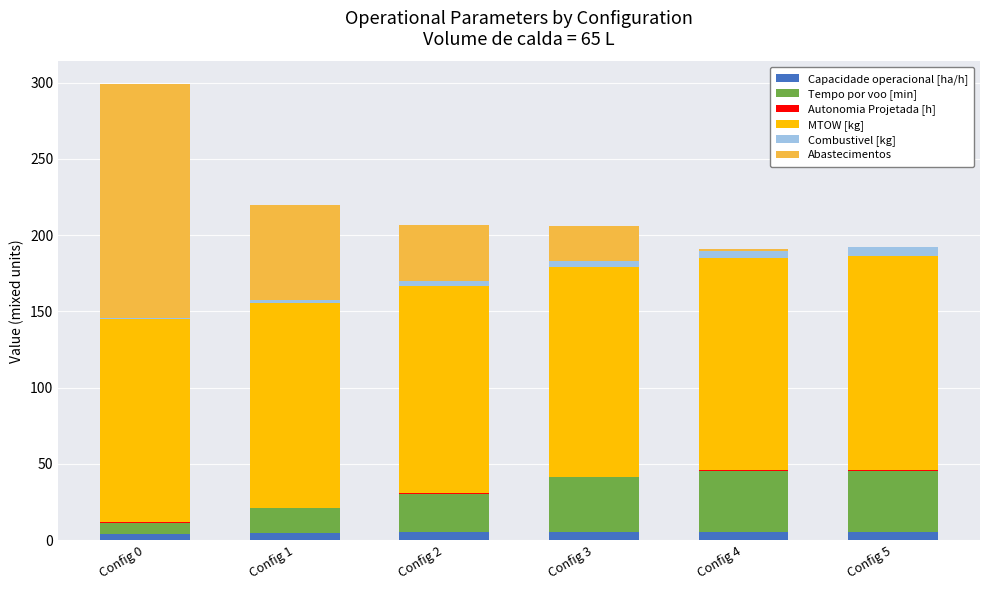

Does the chart contain stacked bars?

Yes